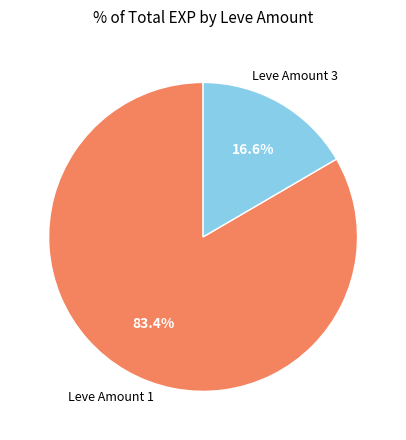

How many slices are in this pie chart?

2